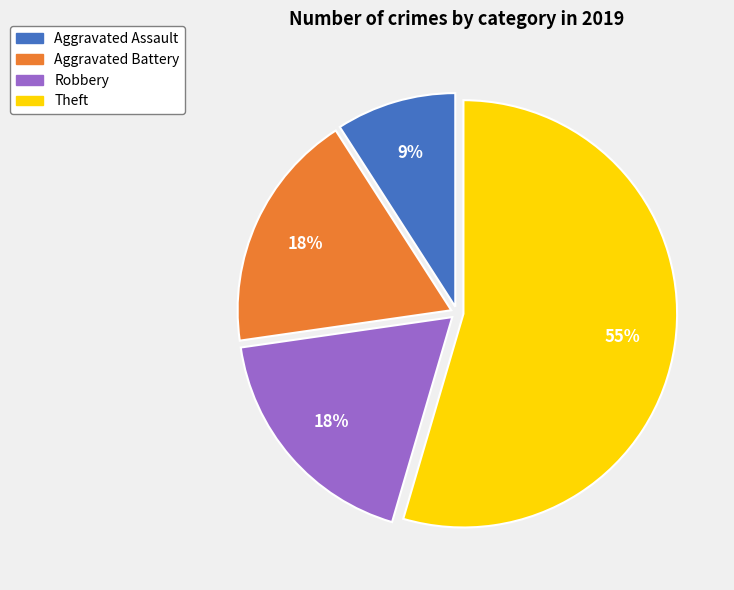

How many slices are in this pie chart?

4